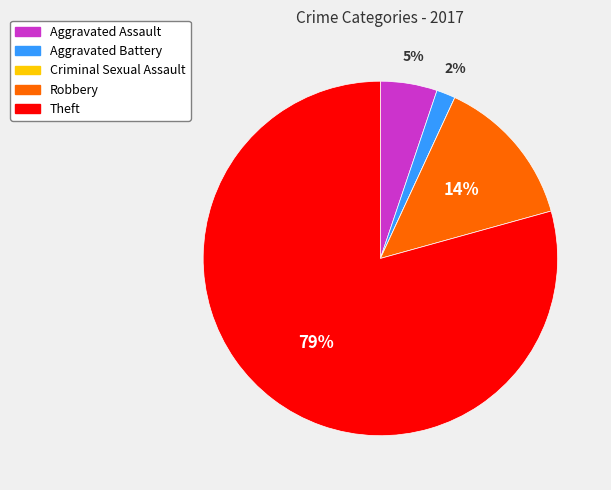

Do Robbery and Theft together represent more than half of the pie?

Yes